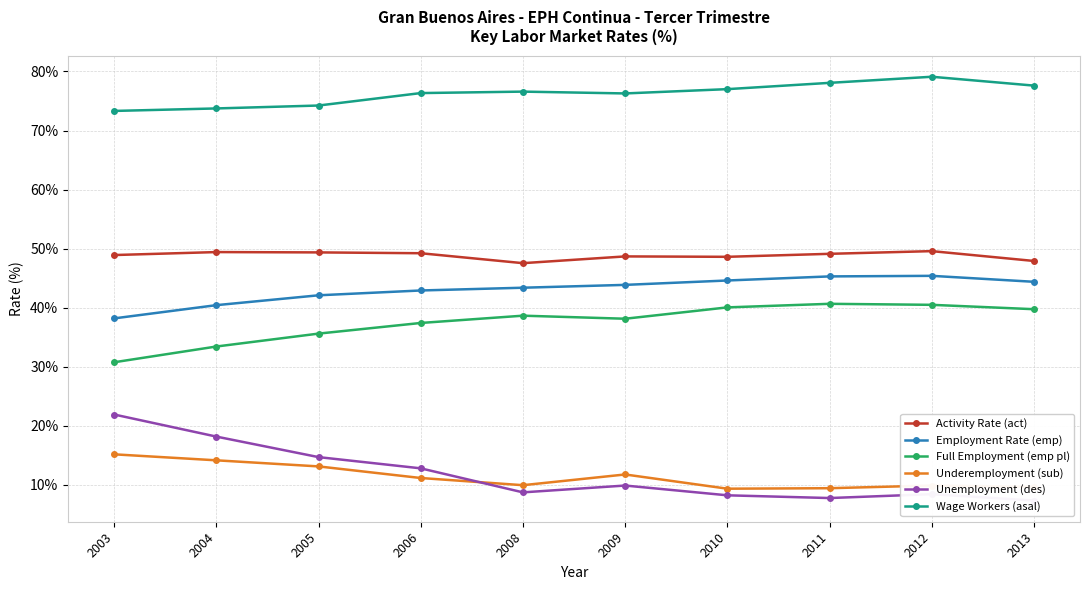

True or false: Activity Rate (act) and Employment Rate (emp) cross at least once.

False